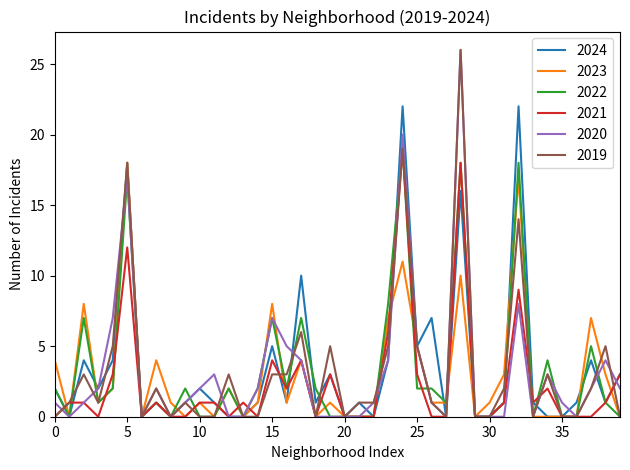

True or false: 2024 has more than 1 interior local peaks.

True